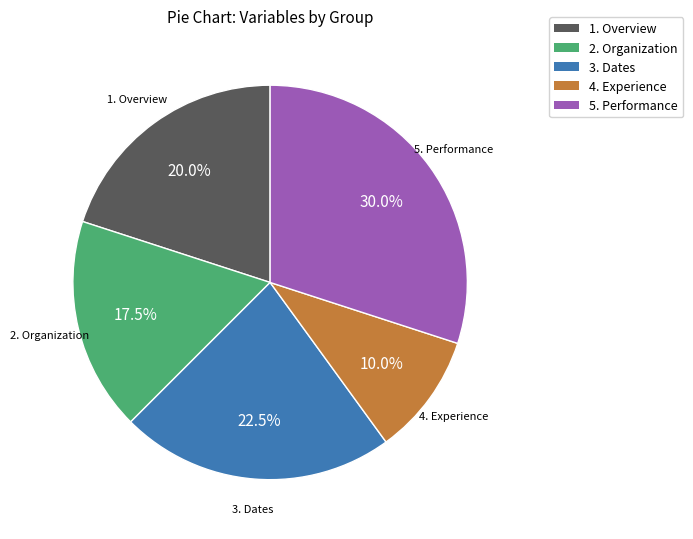

Which slice is the smallest?

4. Experience